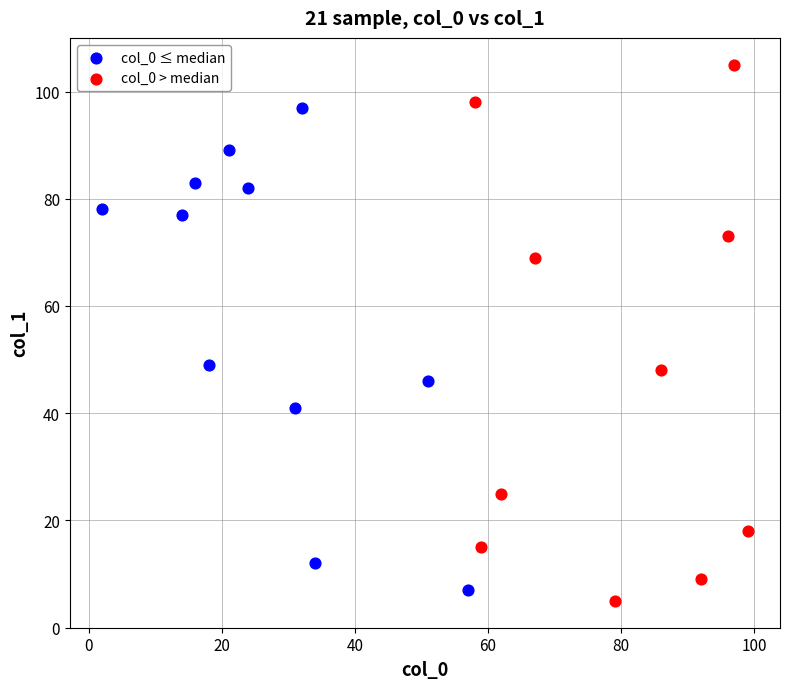

Which series has the largest Y range (max minus min)?

col_0 > median